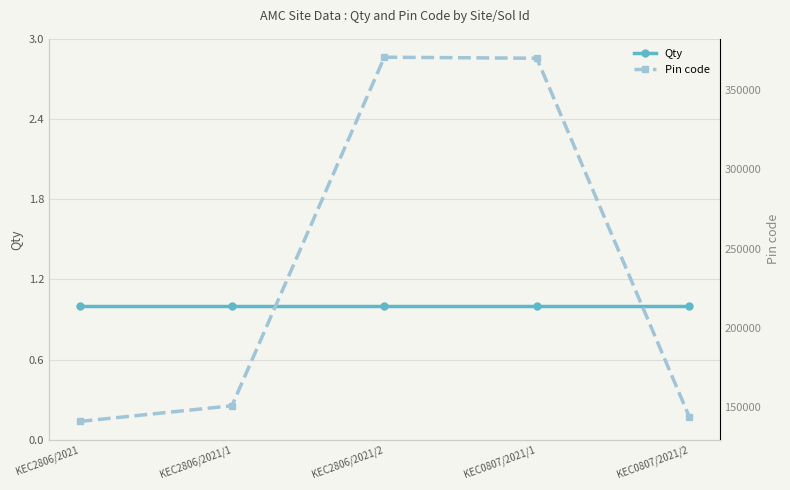

Reading left to right, what are all the values shown in this chart?

Qty: KEC2806/2021=1	KEC2806/2021/1=1	KEC2806/2021/2=1	KEC0807/2021/1=1	KEC0807/2021/2=1
Pin code: KEC2806/2021=141106	KEC2806/2021/1=151001	KEC2806/2021/2=370655	KEC0807/2021/1=370001	KEC0807/2021/2=144106